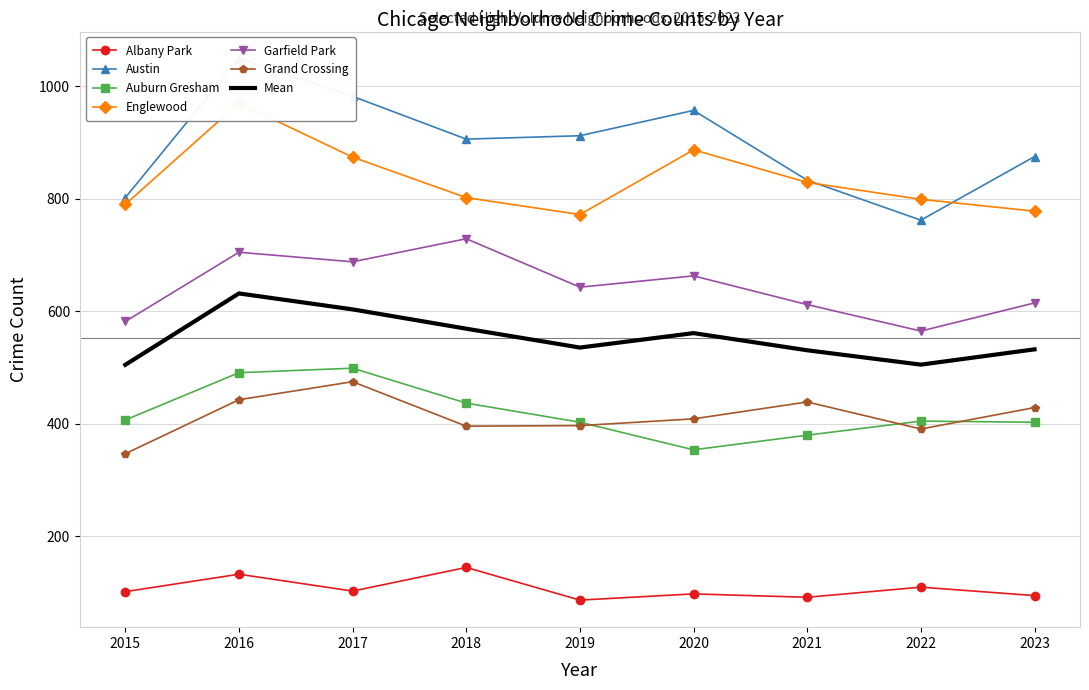

At how many categories does at least one series exceed 467?

9